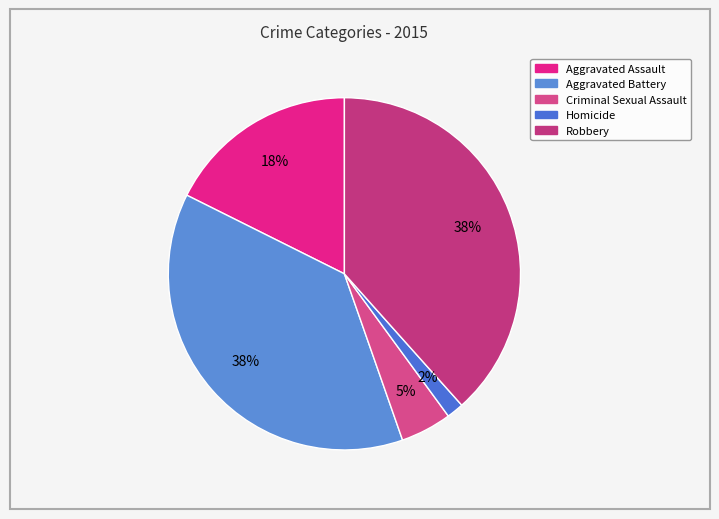

Count the number of slices in the pie.

5